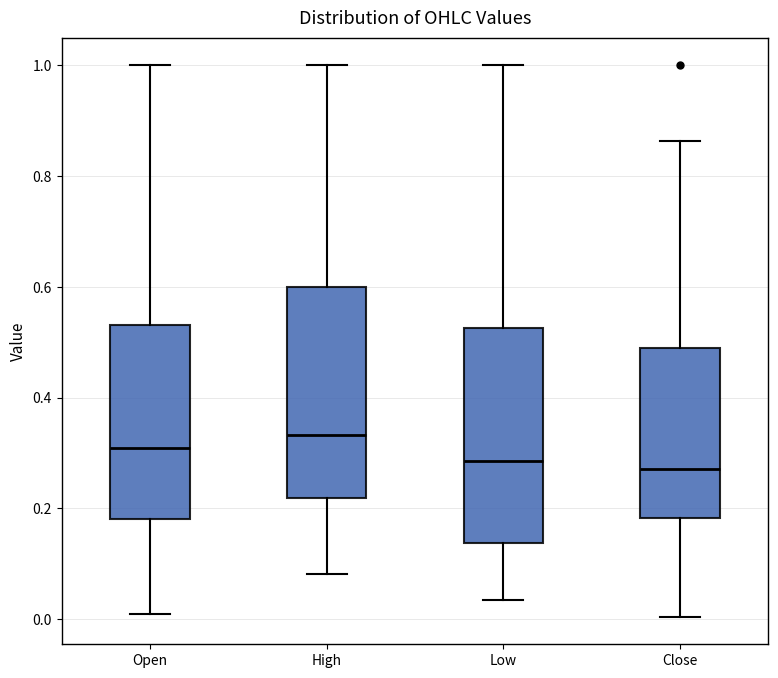

Which box's median line is the highest?

High